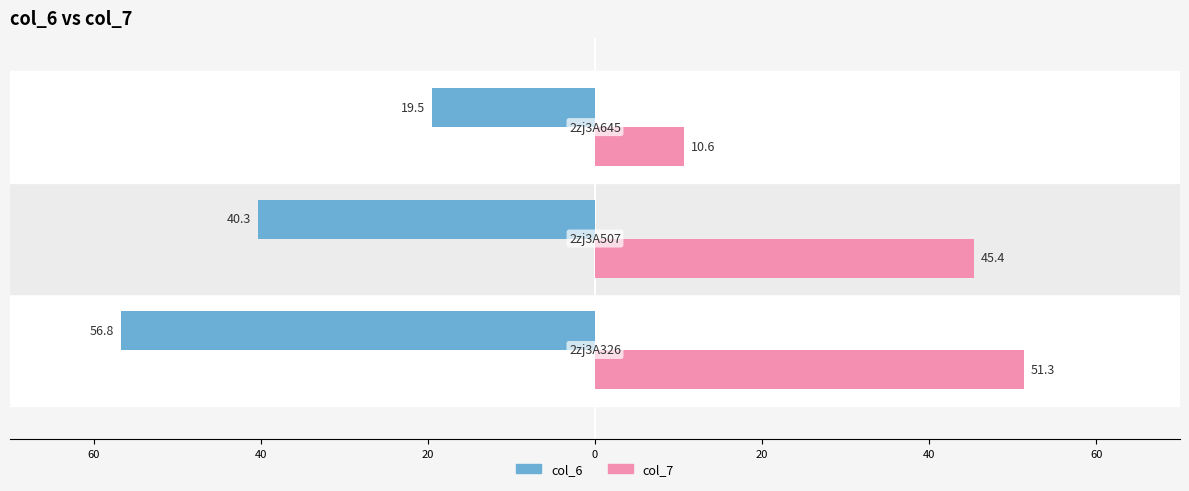

What are all the series names shown in the legend?

col_6, col_7